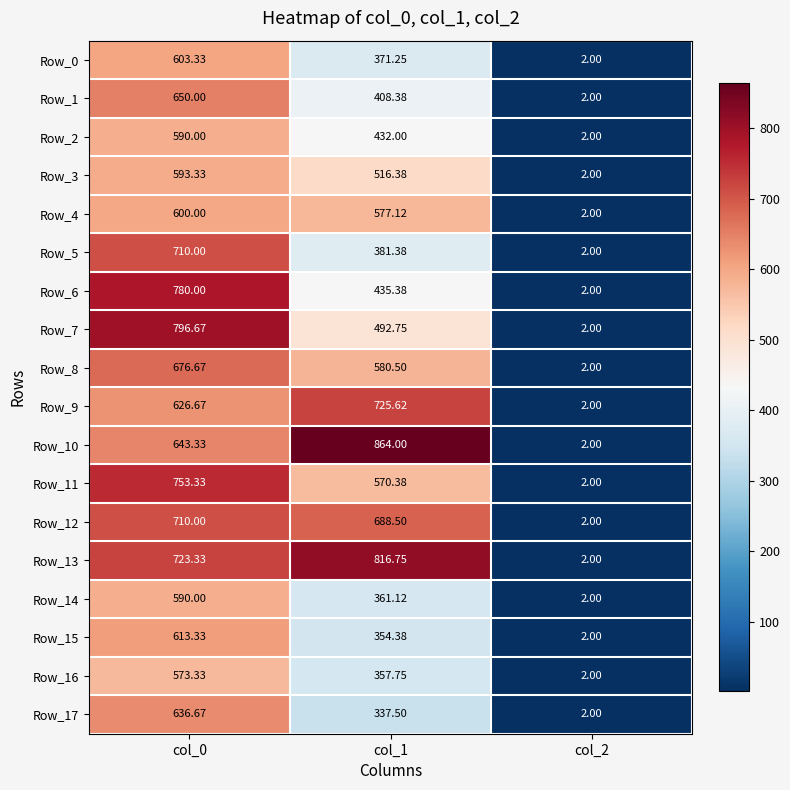

Is the value of Row_3 at col_2 greater than the value of Row_17 at col_0?

No